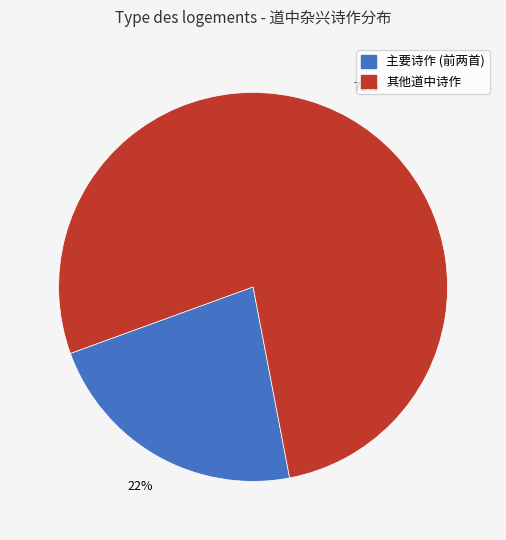

To the nearest percent, what is the average slice percentage?

50%